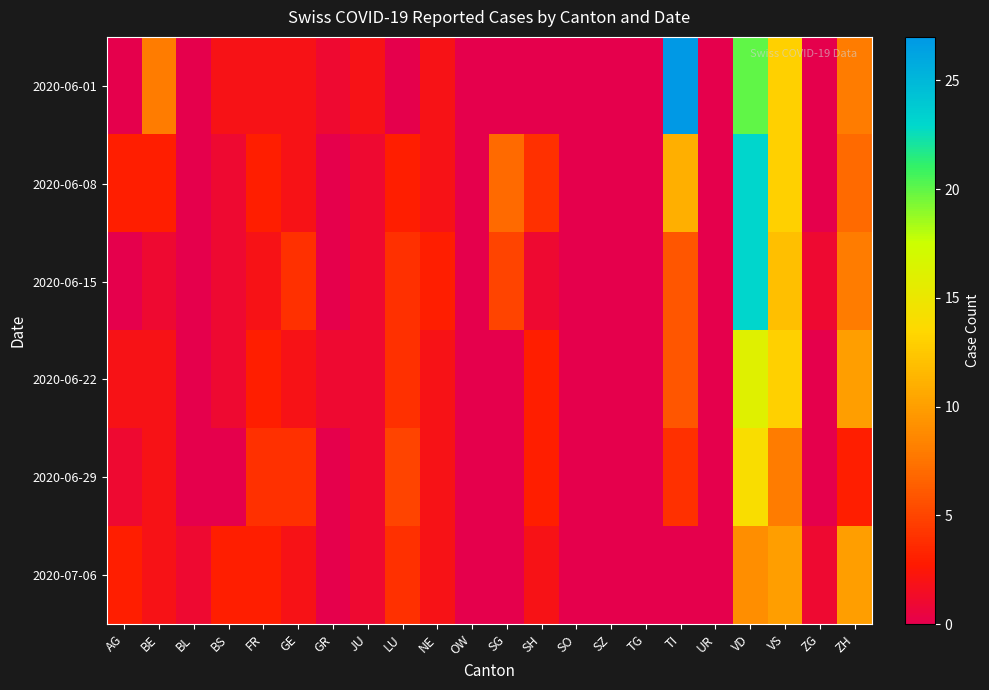

Between BE and ZG, which series saw the biggest shift?

2020-06-01